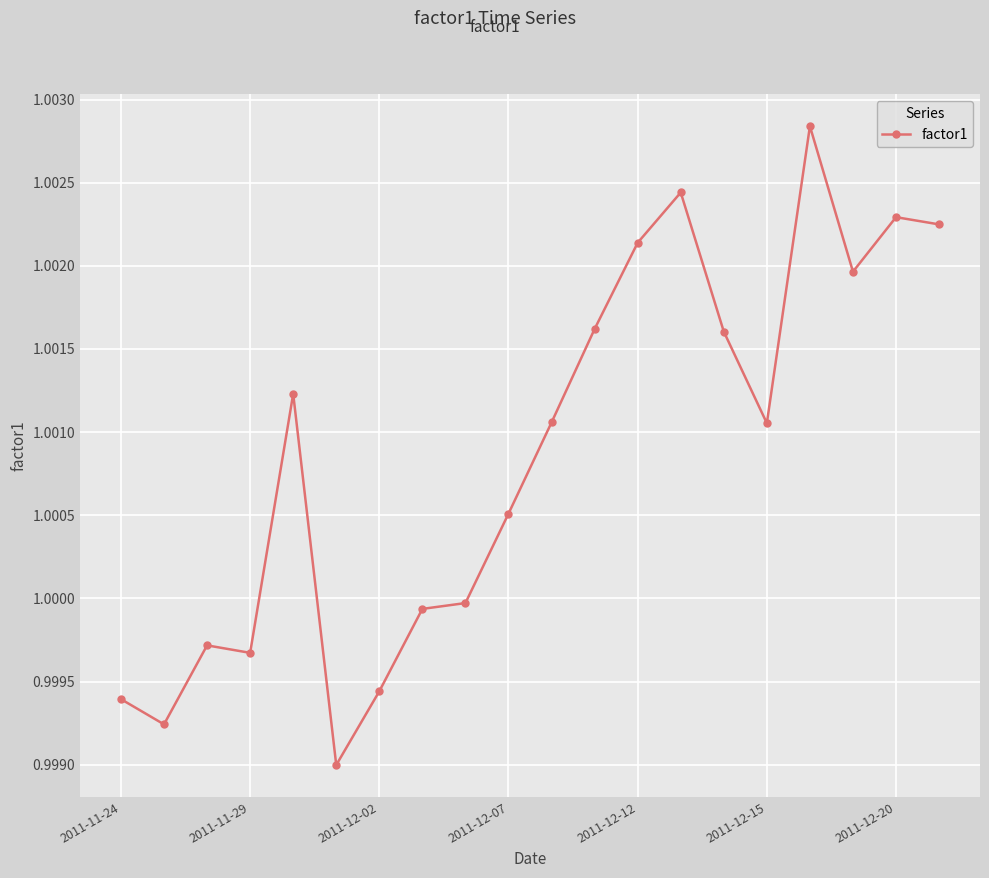

How many data points are above 1?

12